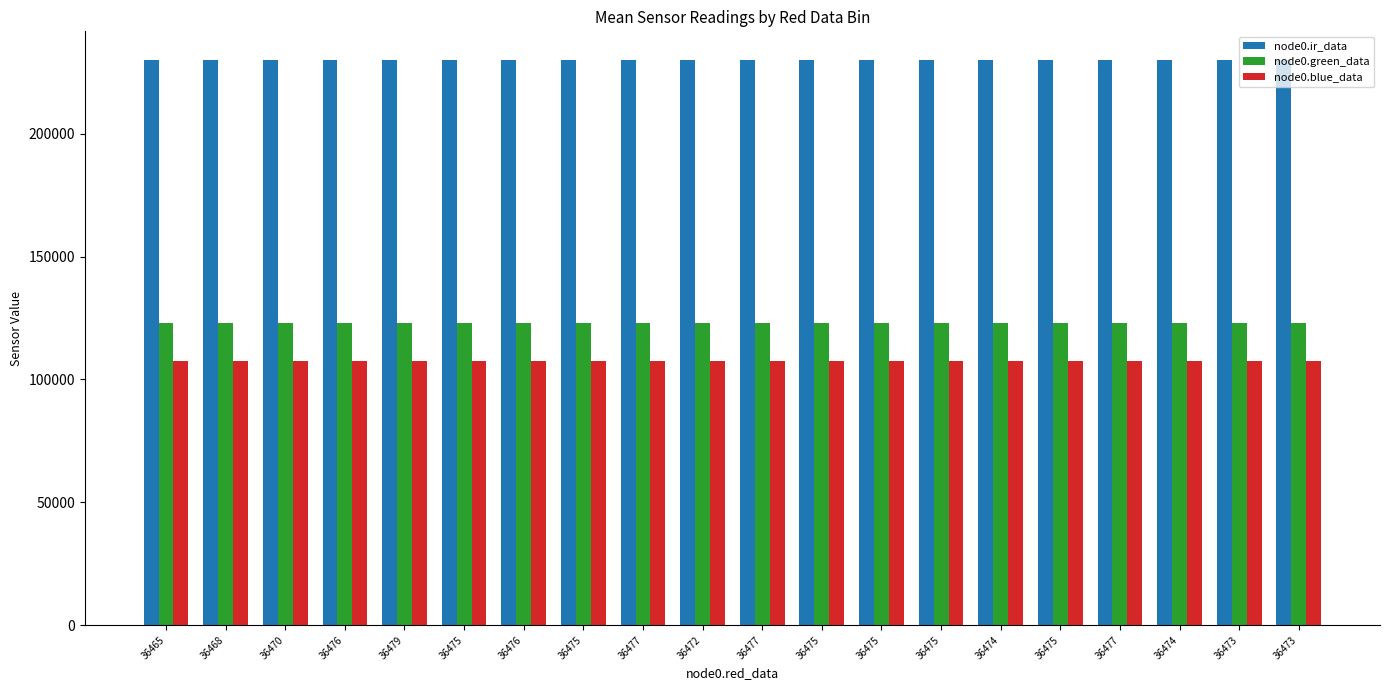

How many groups of bars are there?

20